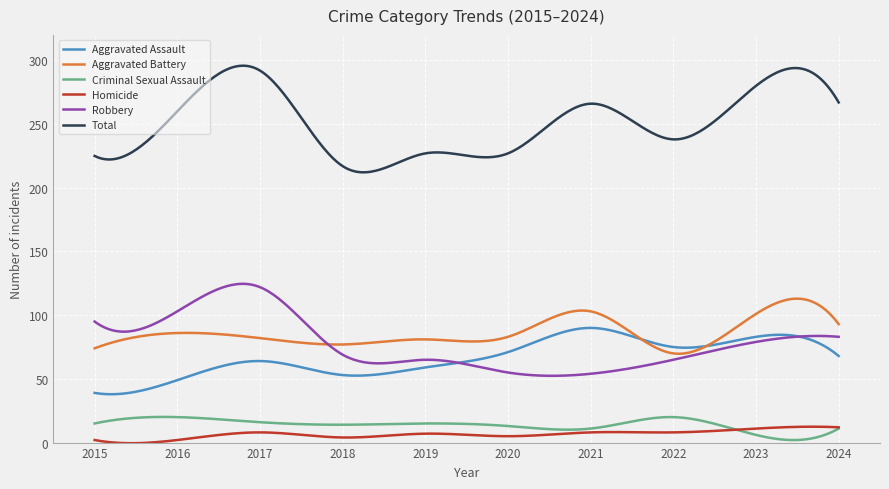

What is the sum of all Aggravated Battery values?

25855.7